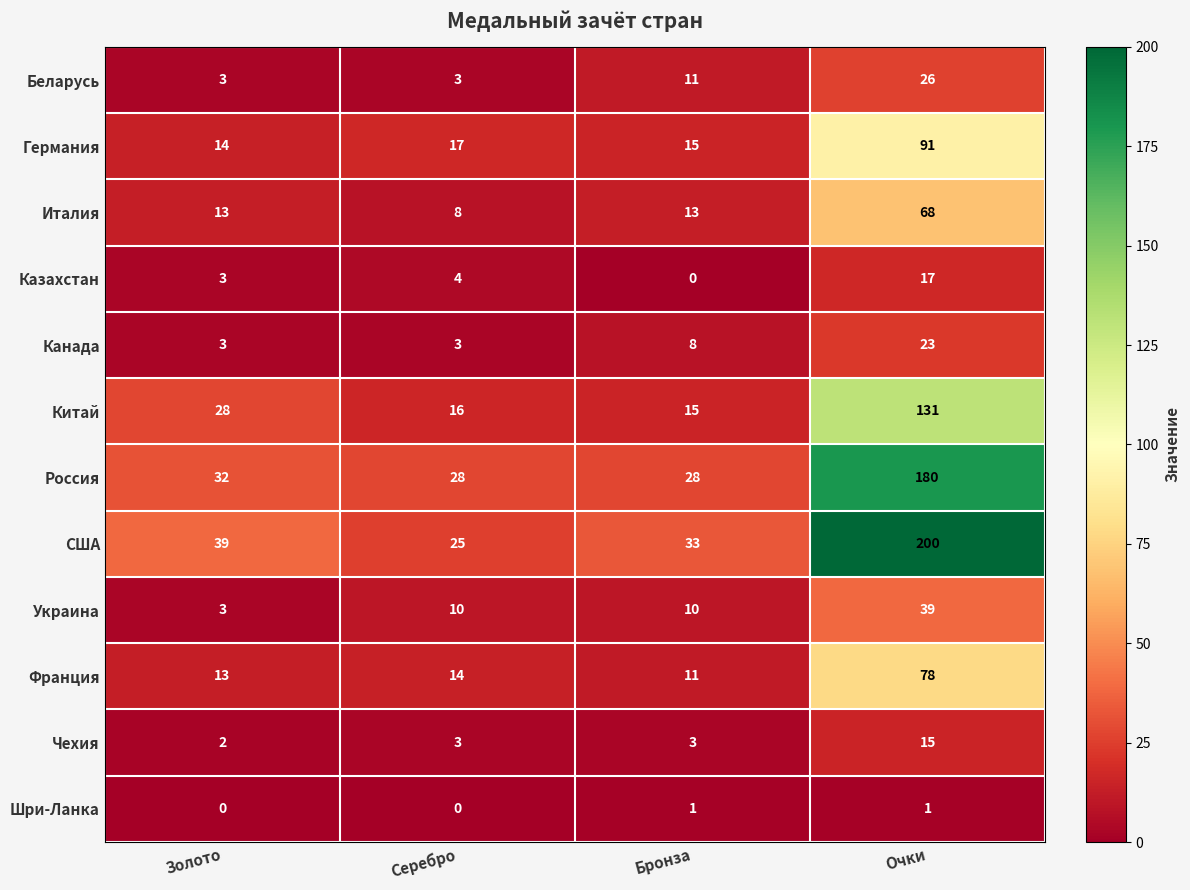

Which label corresponds to the largest value in the chart?

Очки